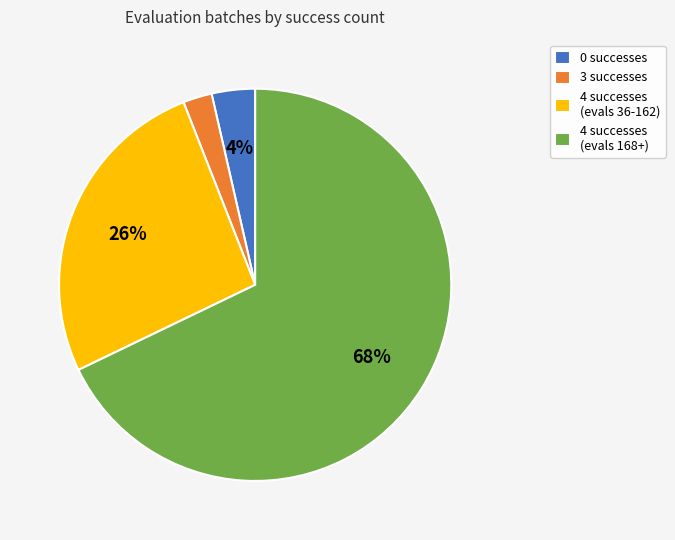

What is the ratio of the value at 4 successes (evals 168+) to the value at 4 successes (evals 36-162)?

2.6